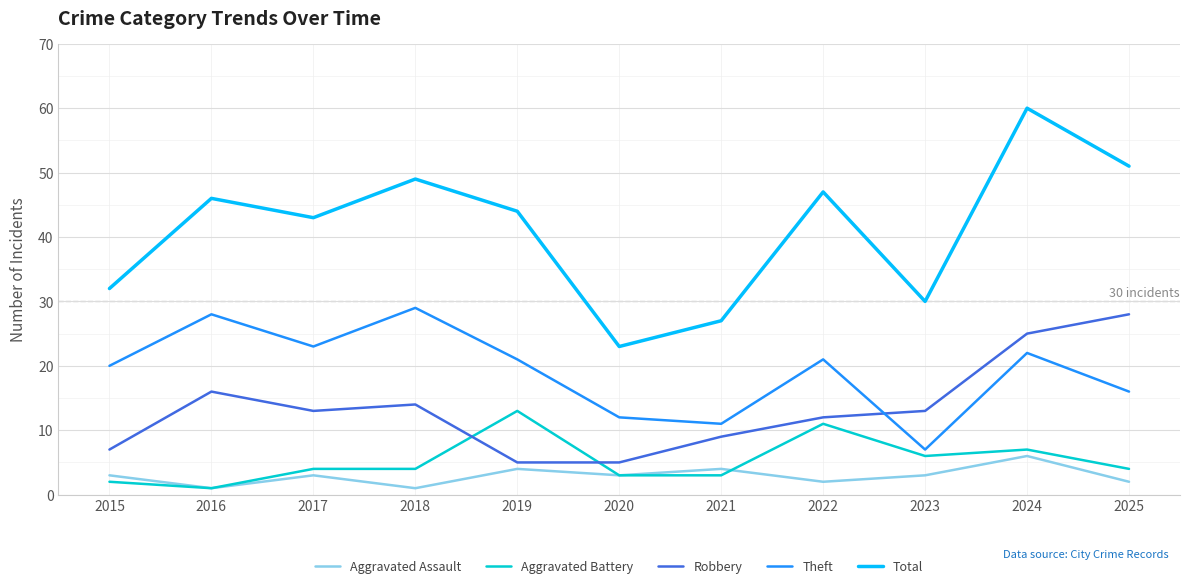

Reading left to right, list all the values displayed in this chart.

Aggravated Assault: 3	1	3	1	4	3	4	2	3	6	2
Aggravated Battery: 2	1	4	4	13	3	3	11	6	7	4
Robbery: 7	16	13	14	5	5	9	12	13	25	28
Theft: 20	28	23	29	21	12	11	21	7	22	16
Total: 32	46	43	49	44	23	27	47	30	60	51